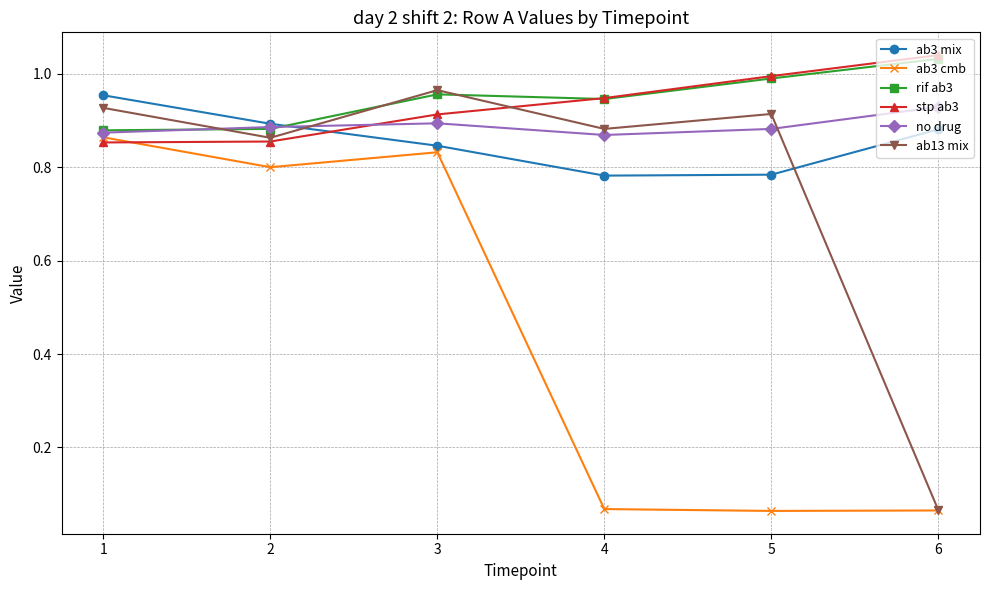

Which category has the highest value in the no drug series?

6